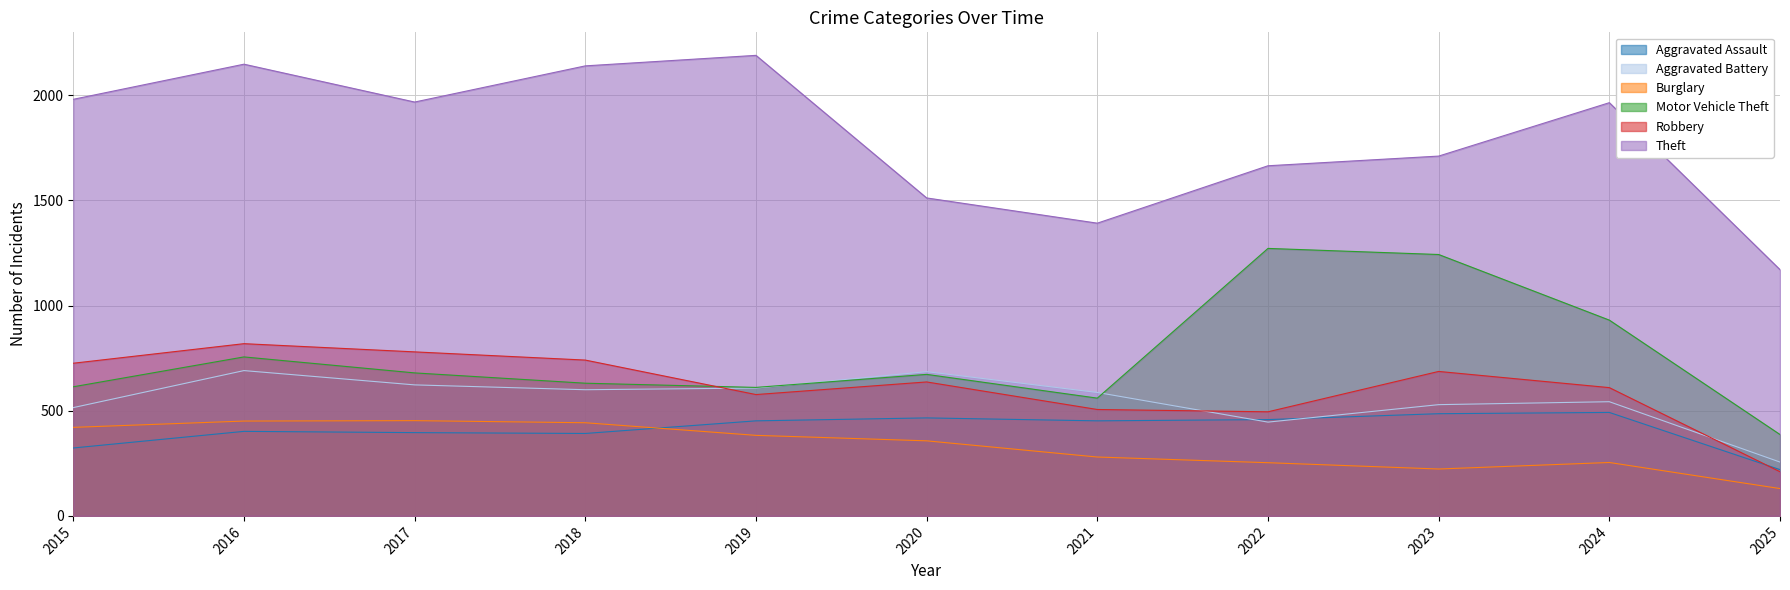

At which category is the sum across all series the highest?

2016